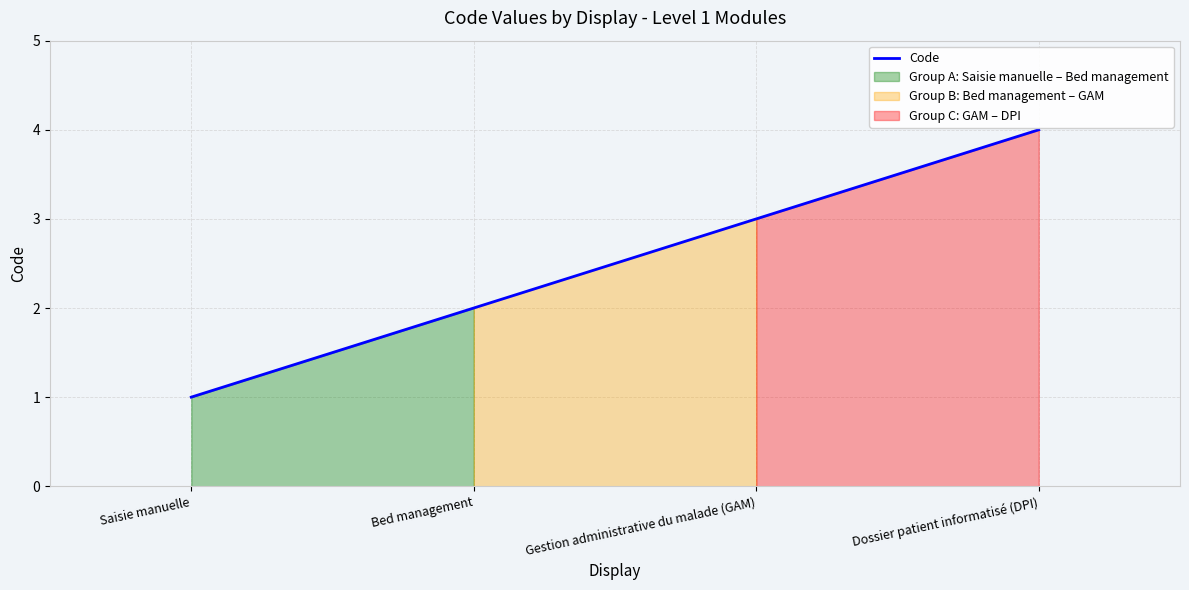

What is the change in value from Bed management to Gestion administrative du malade (GAM)?

+1